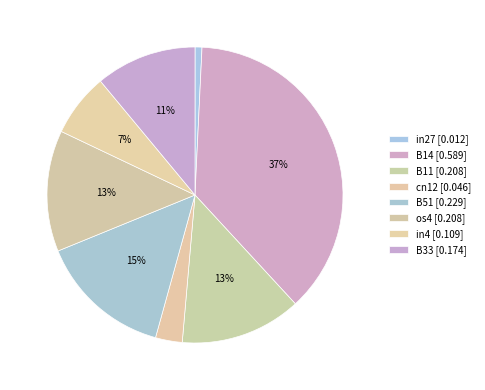

Combined, do in4 and B14 account for over 50%?

No